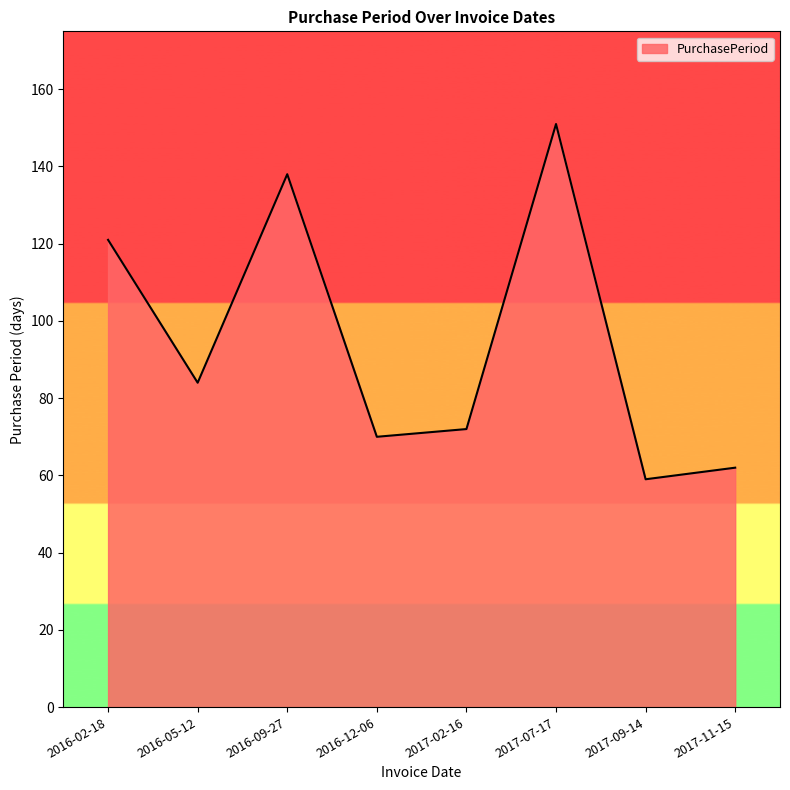

The chart shows a value of 81 at 2016-02-18. True or false?

False